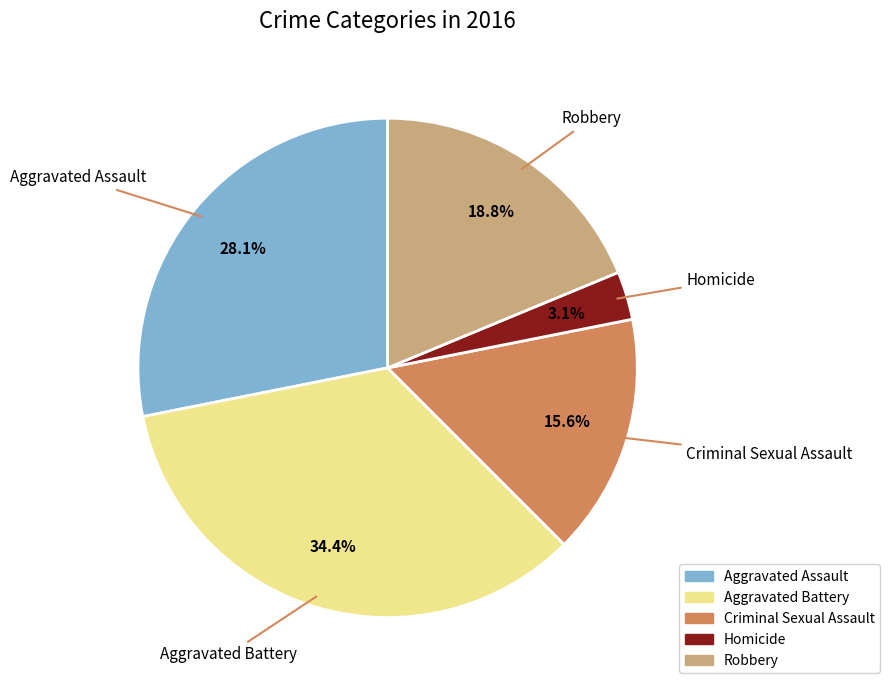

Between Robbery and Homicide, which is larger?

Robbery